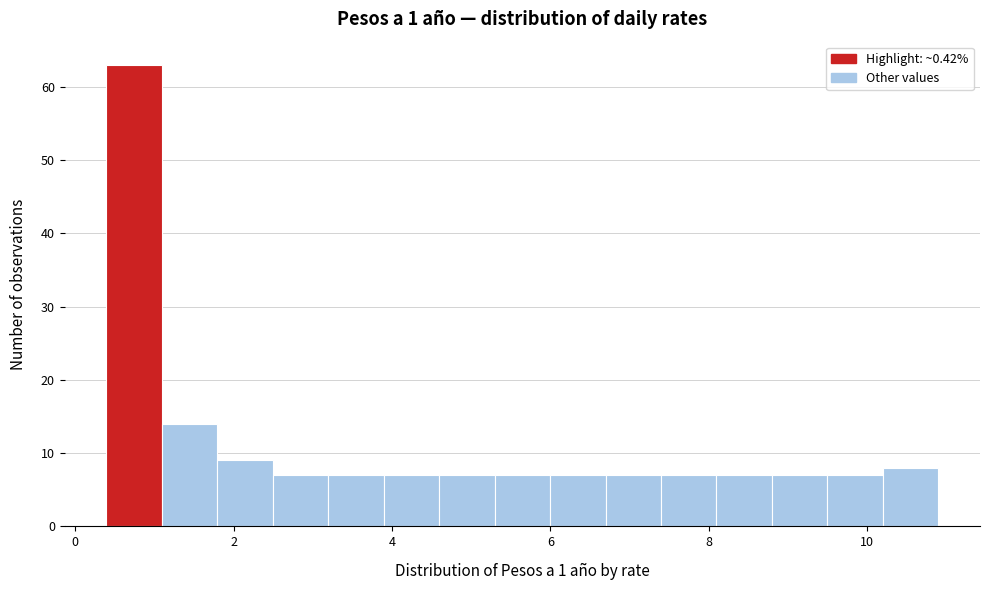

Around what value on the x-axis is the tallest bar? Give the approximate position of its centre, as read against the axis.

0.8